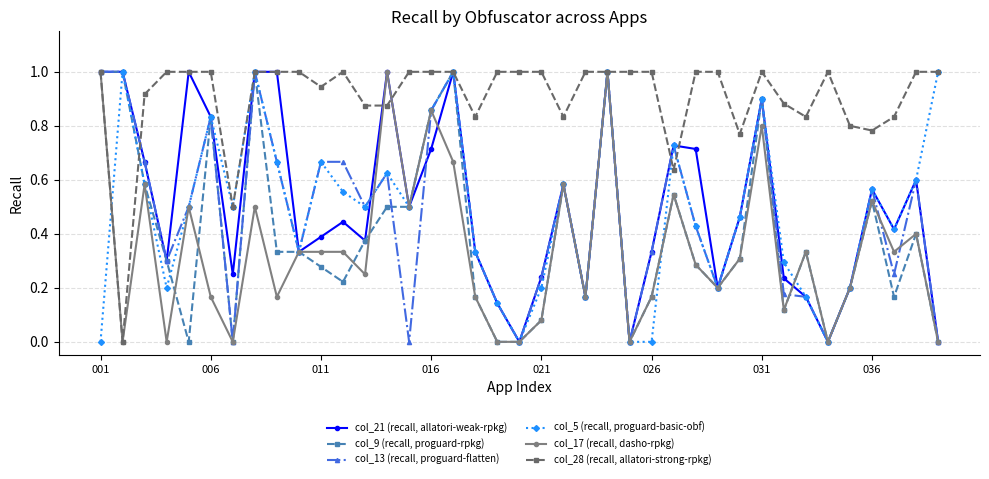

Which series has the largest total across all categories?

col_28 (recall, allatori-strong-rpkg)